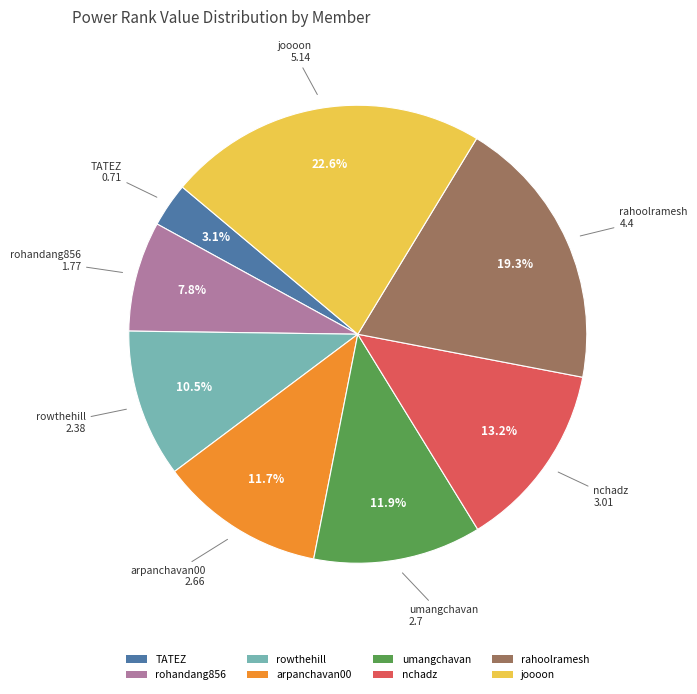

True or false: rohandang856 accounts for 18% of the total.

False